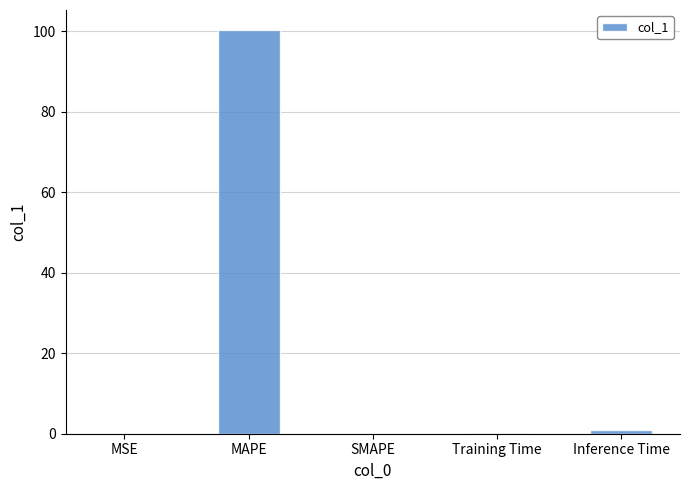

What is the sum of all values?

101.3